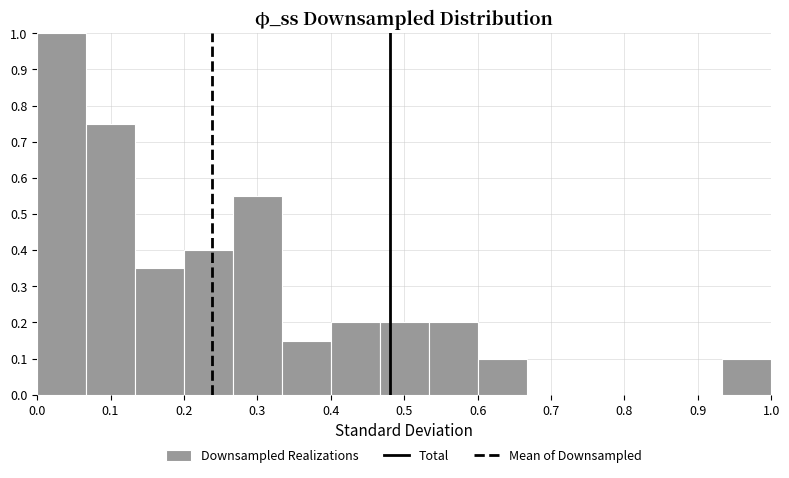

Which range on the x-axis has the tallest bar?

0.00 to 0.07